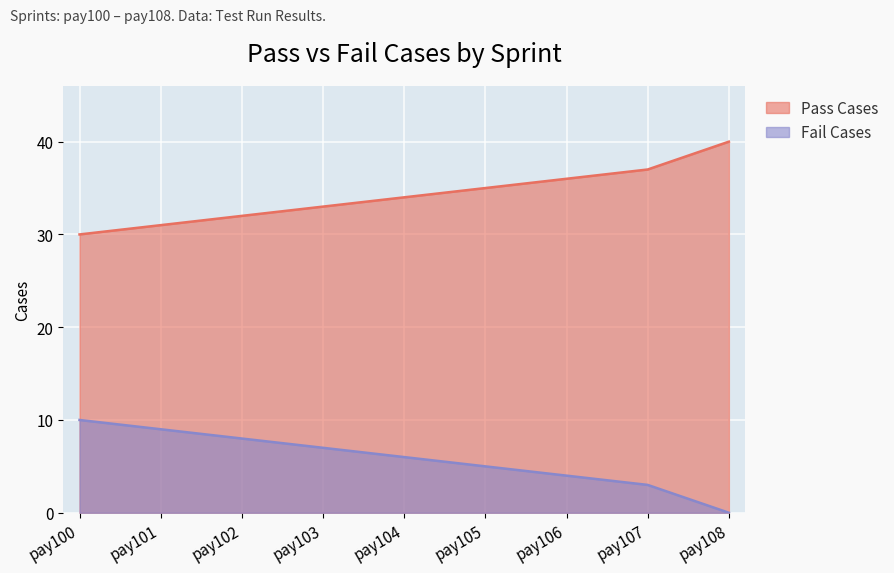

Rank the series by their average value, from lowest to highest.

Fail Cases, Pass Cases